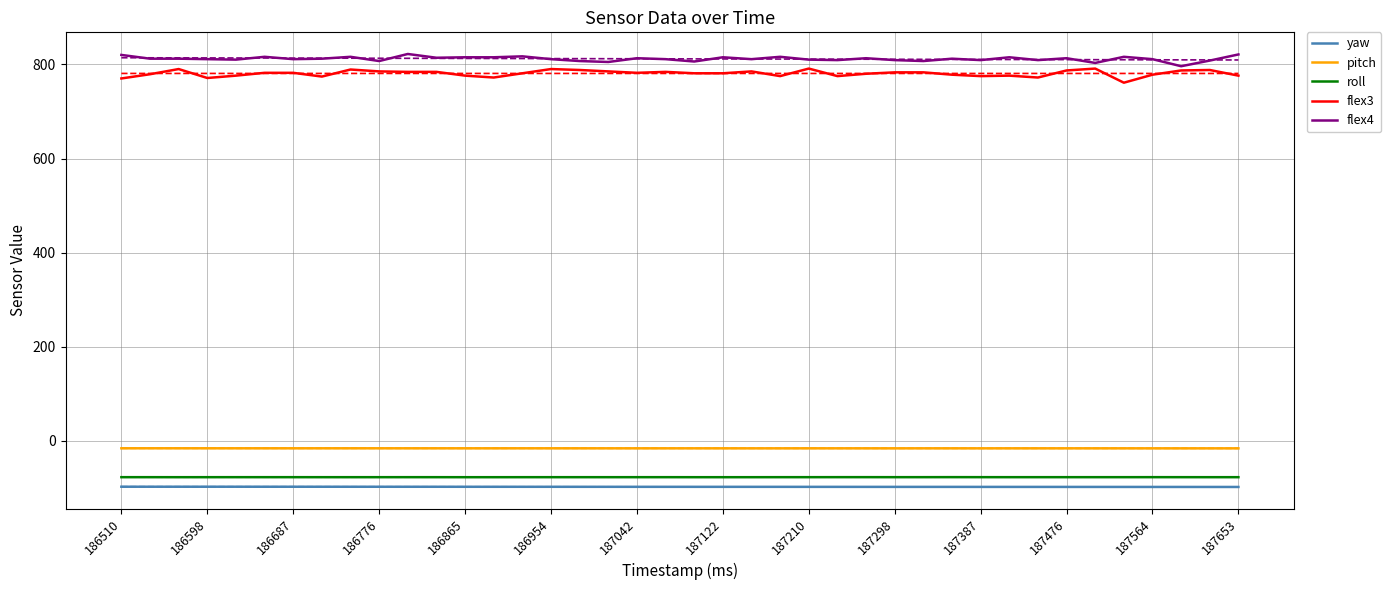

True or false: pitch and yaw intersect in this chart.

False